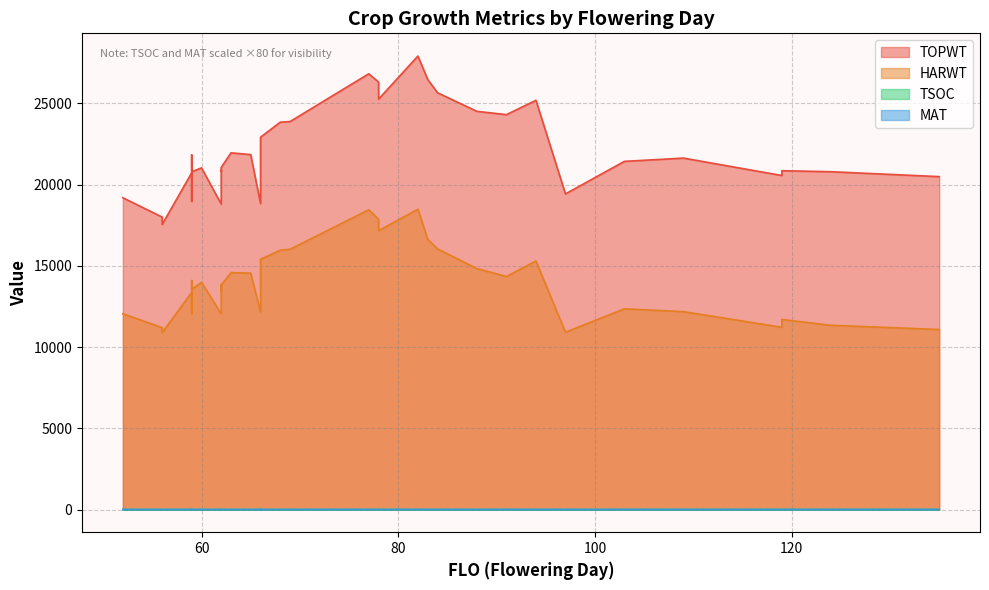

Rank the series at 34 from highest to lowest value.

TOPWT, HARWT, TSOC, MAT